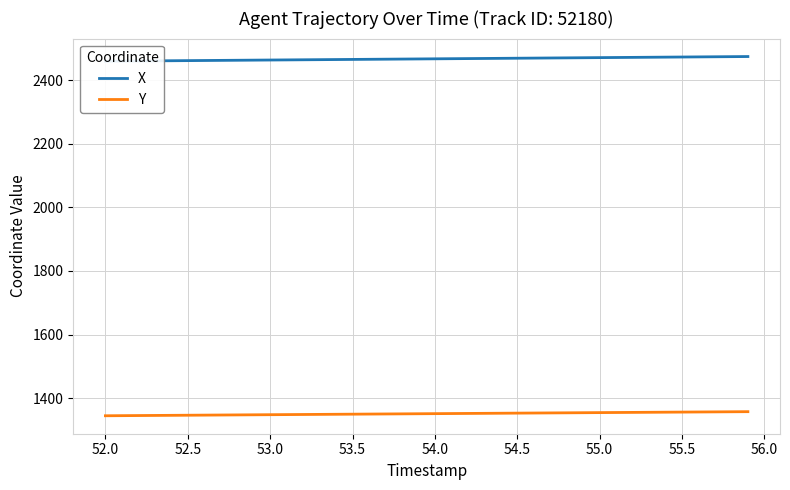

What is the average value of the X series?

2467.2